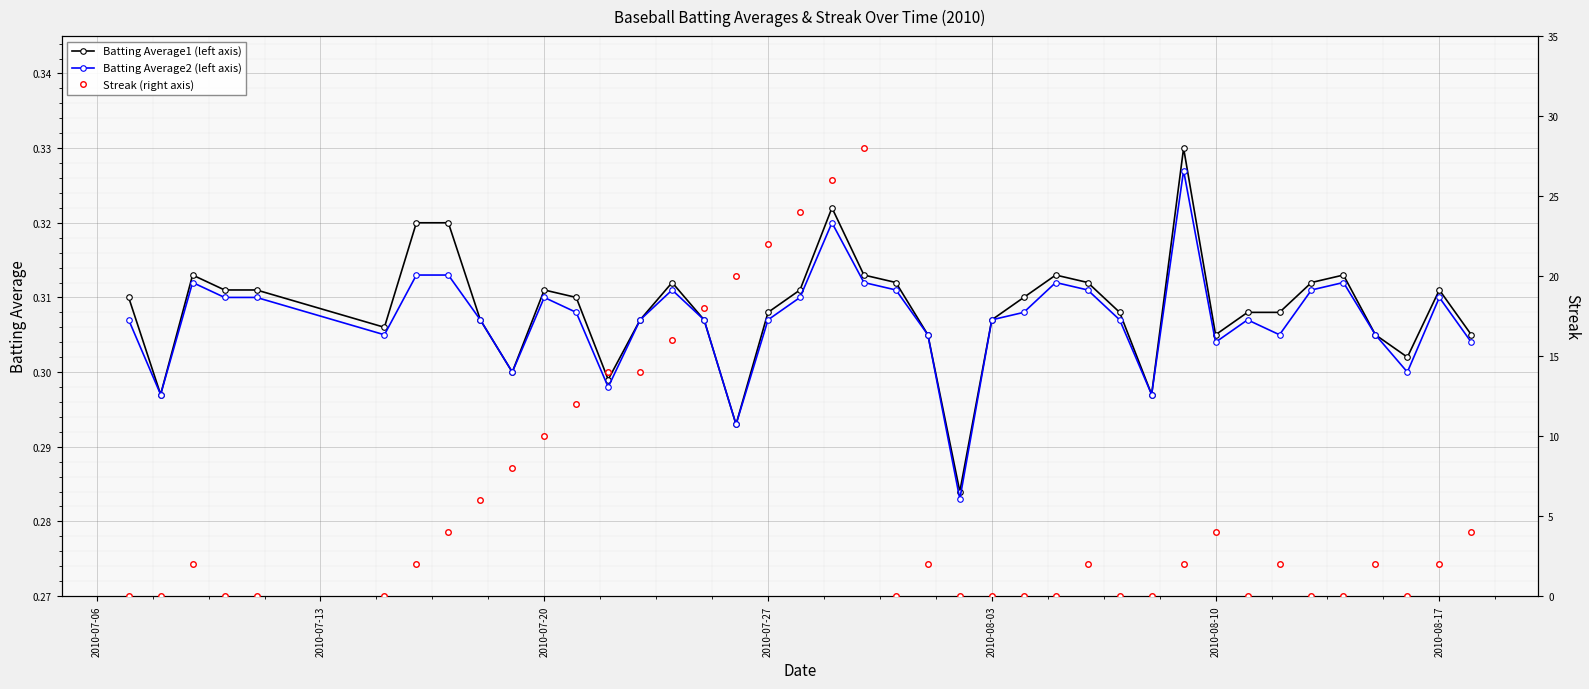

Which series has the largest range (max minus min)?

Streak (right axis)